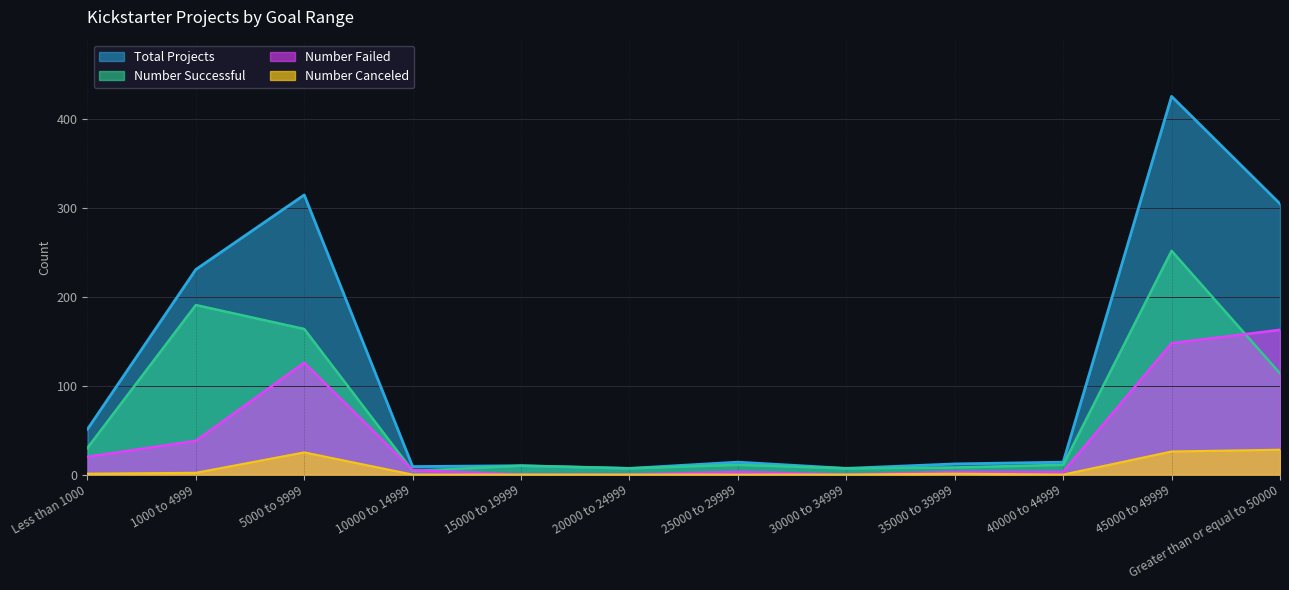

What is the difference between the second highest and minimum values in the Number Failed series?

148